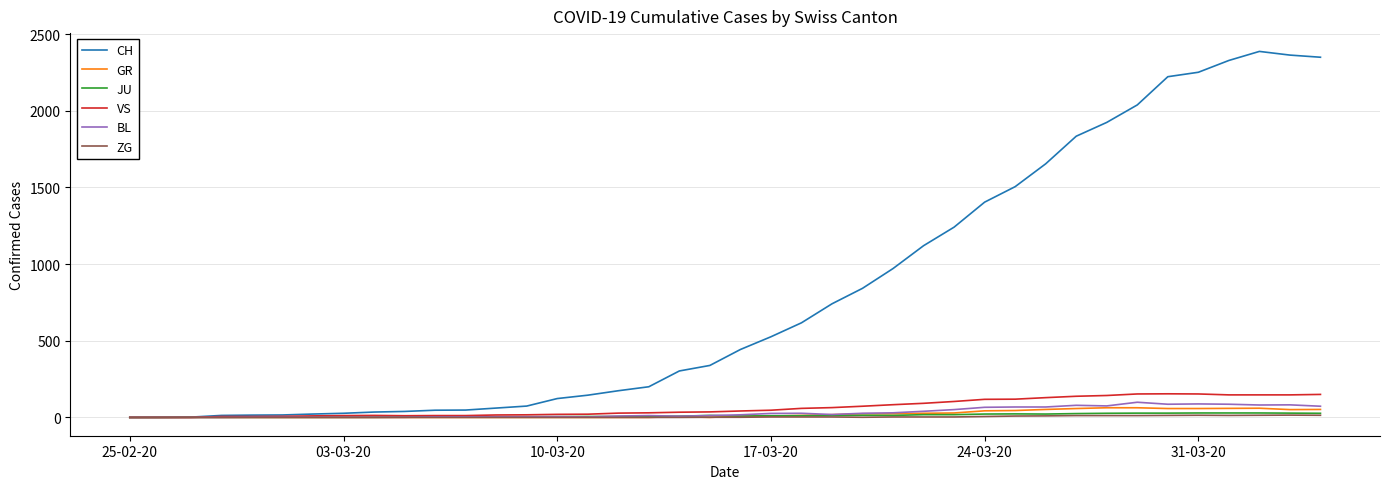

What is the maximum value for CH?

2387